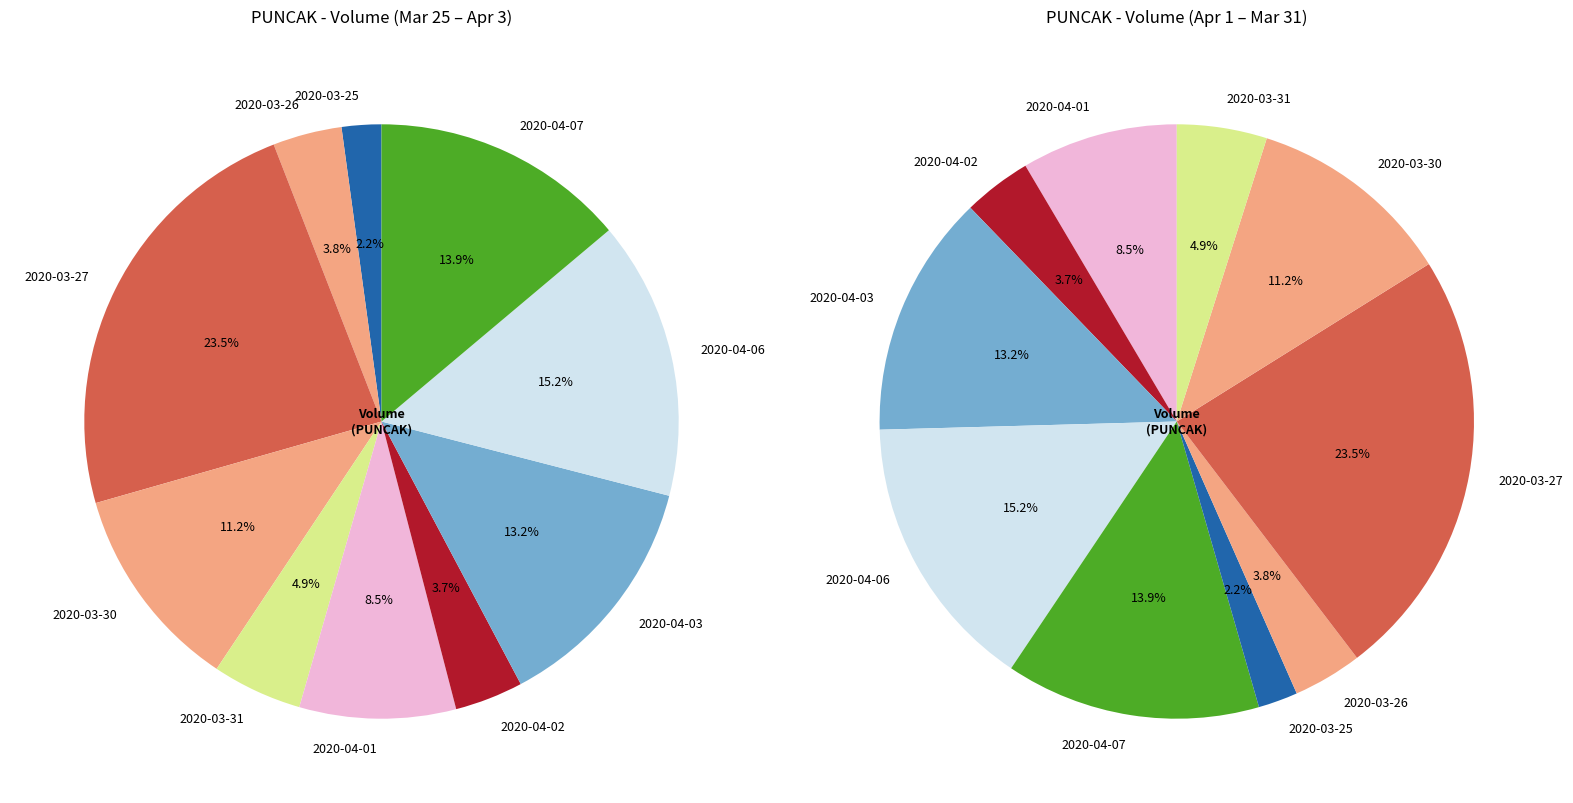

To the nearest percent, what percentage of the pie is 2020-04-06?

15%